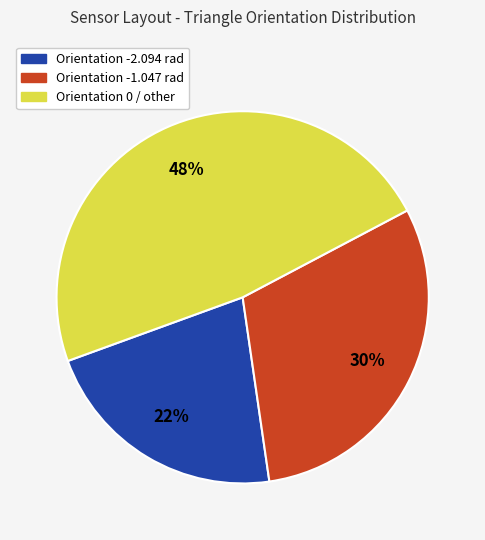

How many segments does this pie chart have?

3